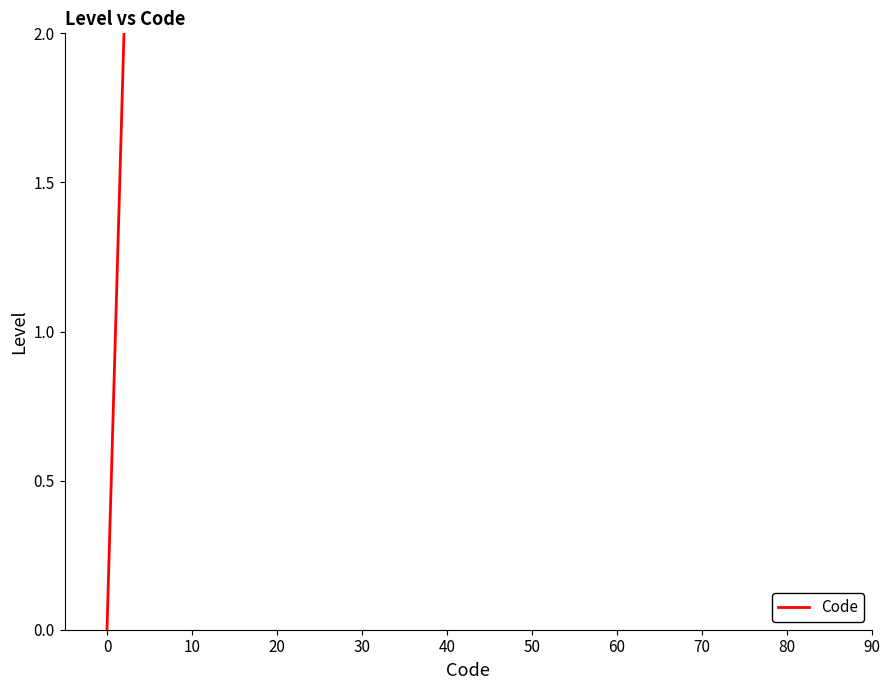

Is this an area chart (filled region under the line)?

No